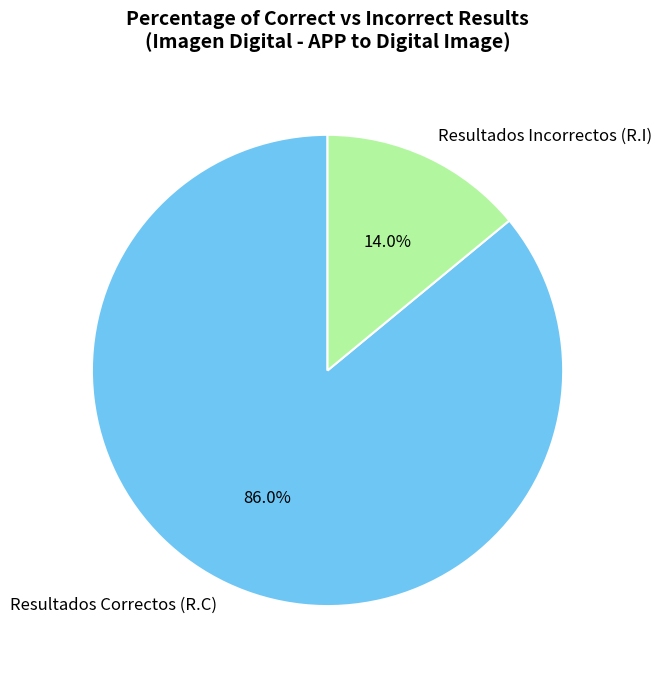

Which category accounts for the majority?

Resultados Correctos (R.C)